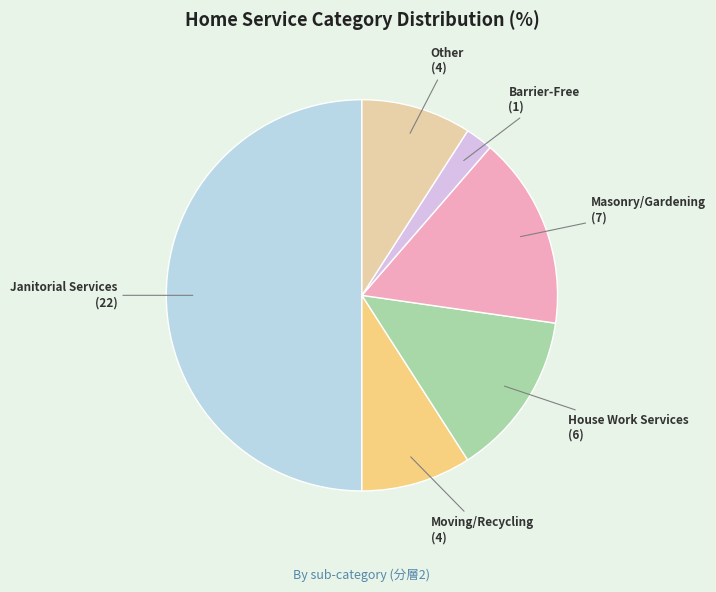

How many segments does this pie chart have?

6